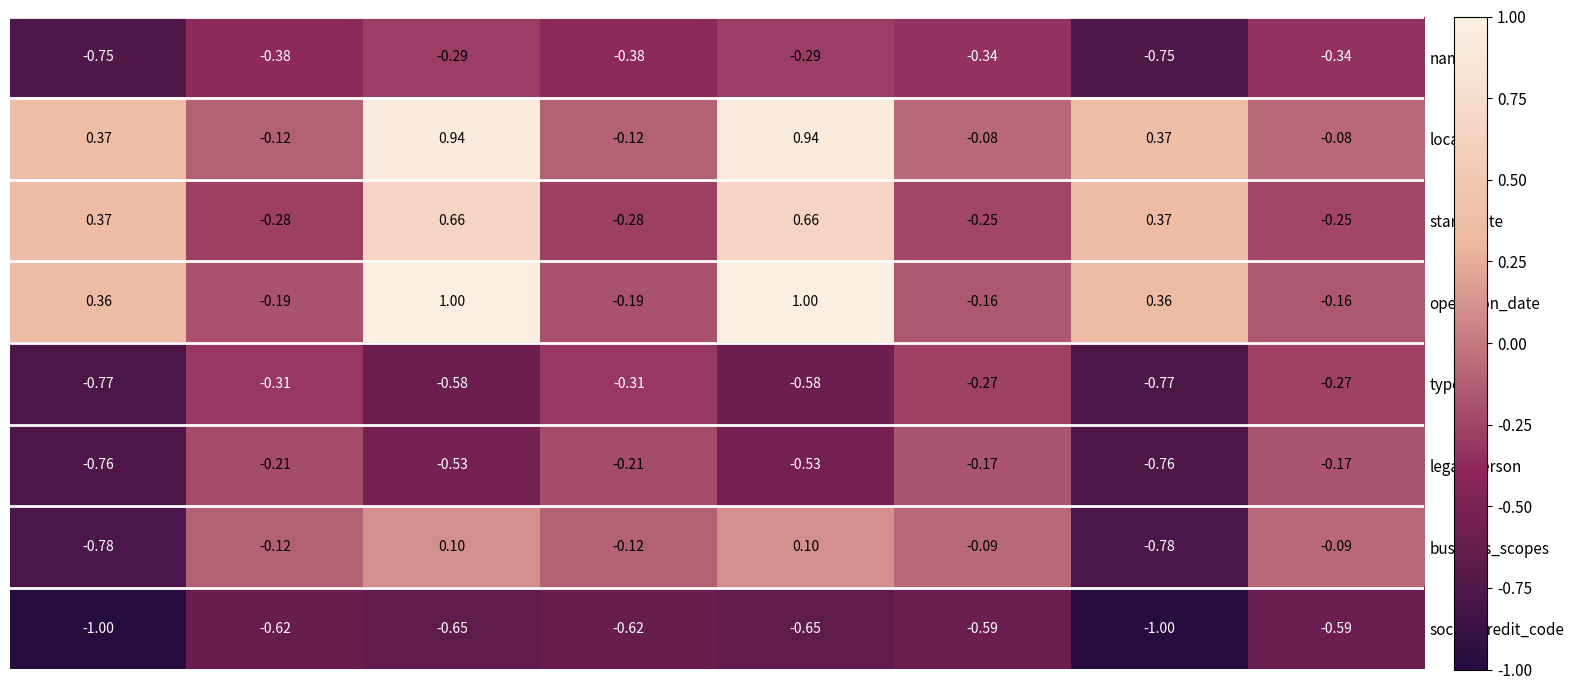

Which series has the largest range (max minus min)?

operation_date